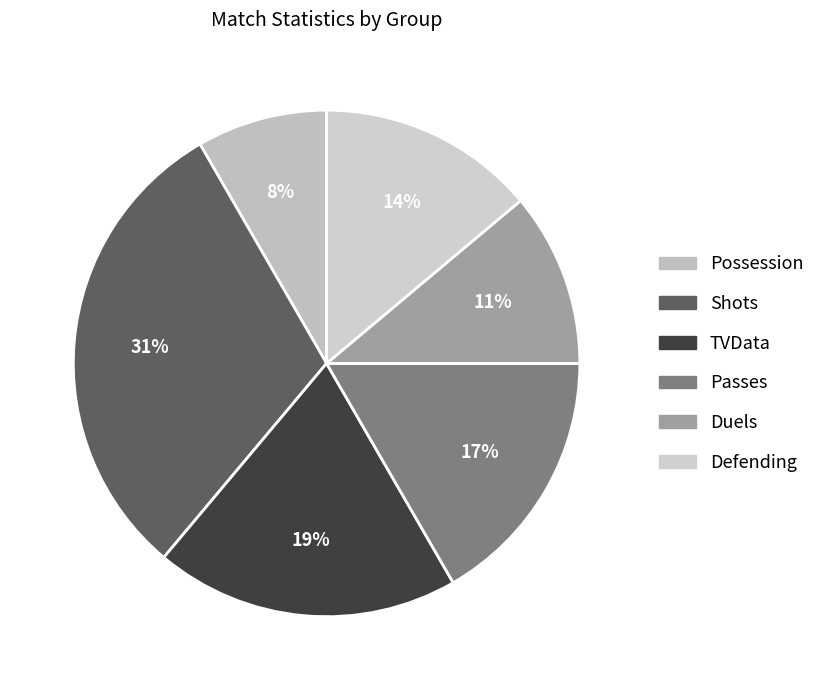

Count the number of slices in the pie.

6